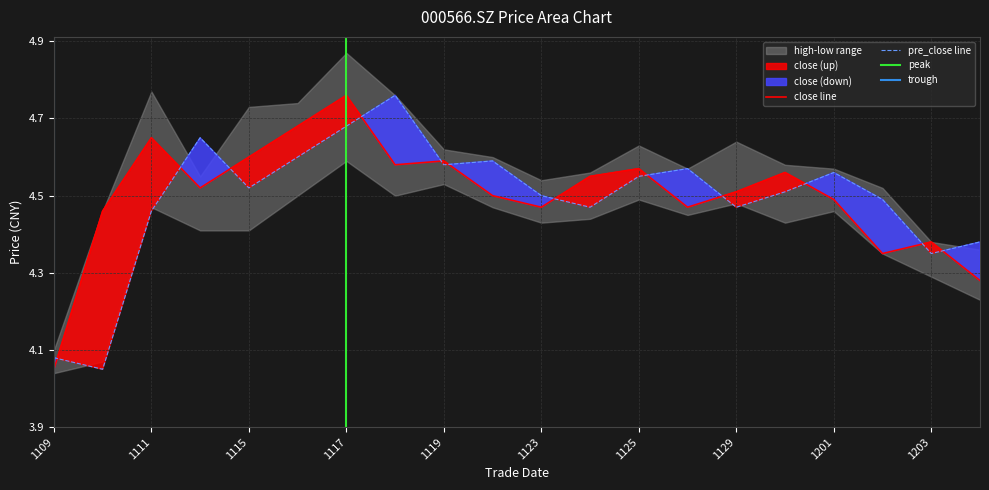

Where is close line nearest to the value 4?

1109